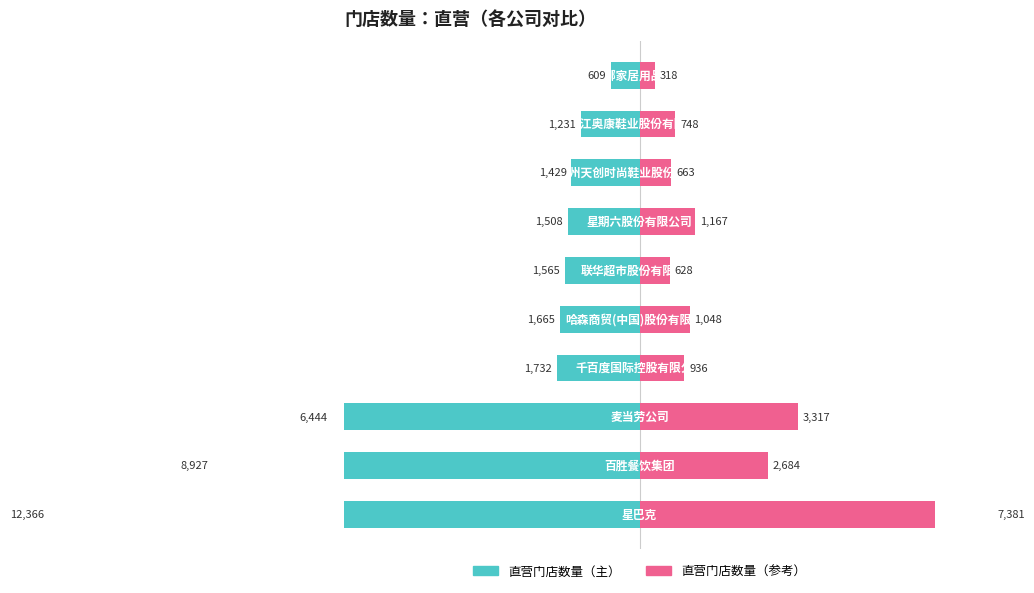

Is it true that 直营门店数量（主） equals -20.2 at 7?

False